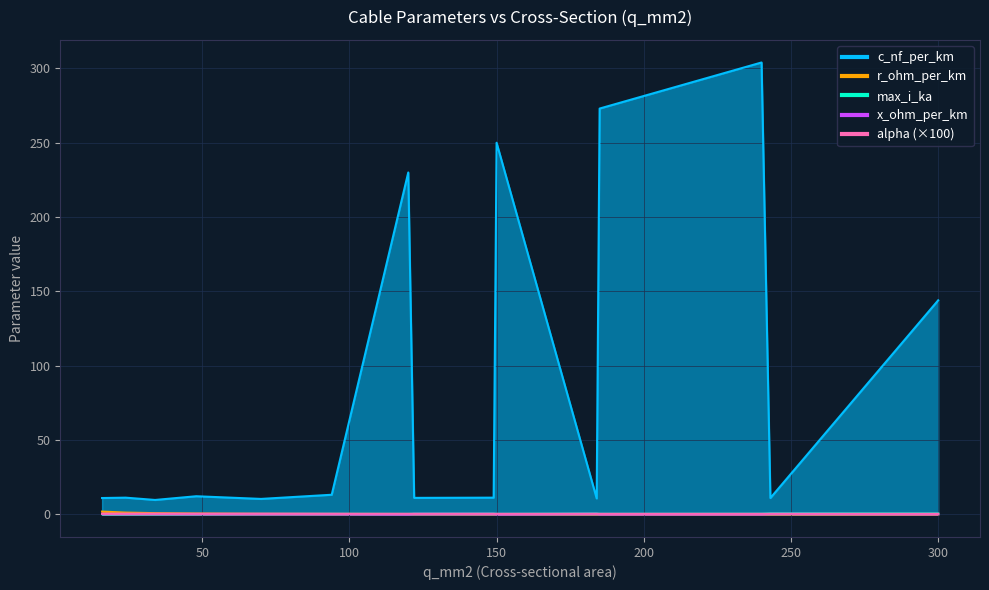

At how many categories does at least one series exceed 65?

5